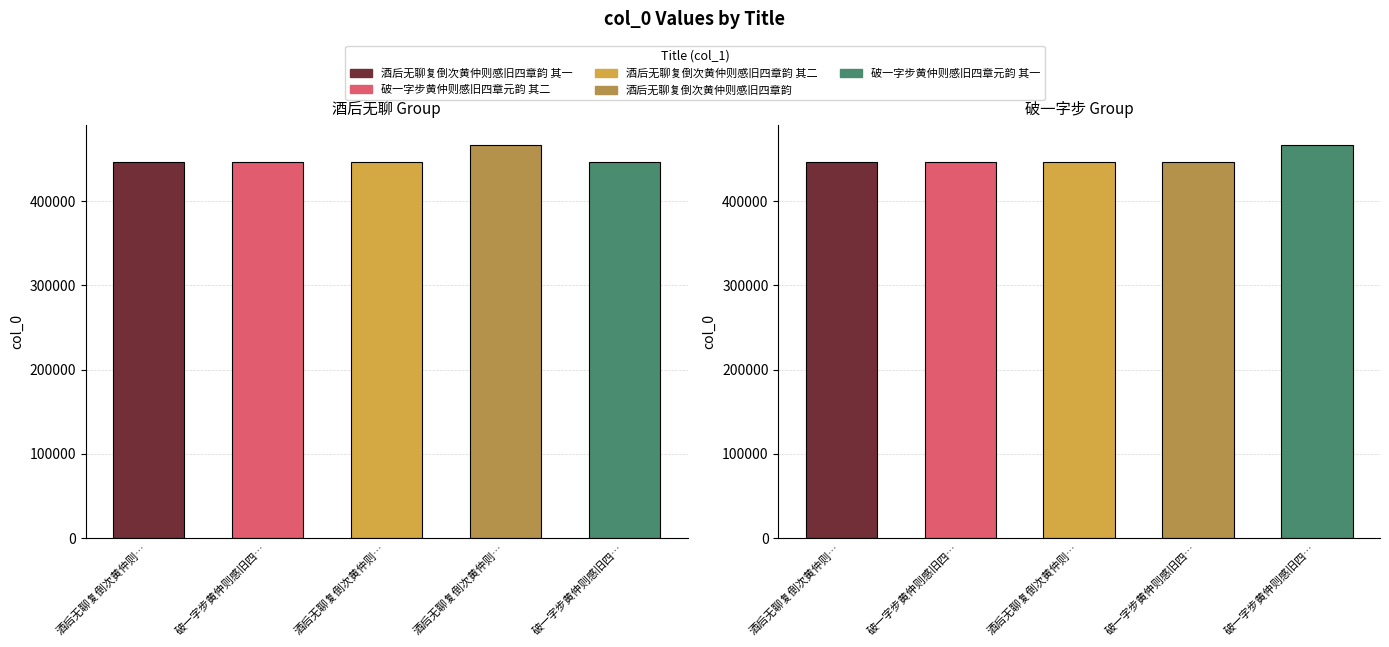

Reading left to right, what are all the values shown in this chart?

446250	446247	446251	466792	446246	446252	446248	446253	446249	466791